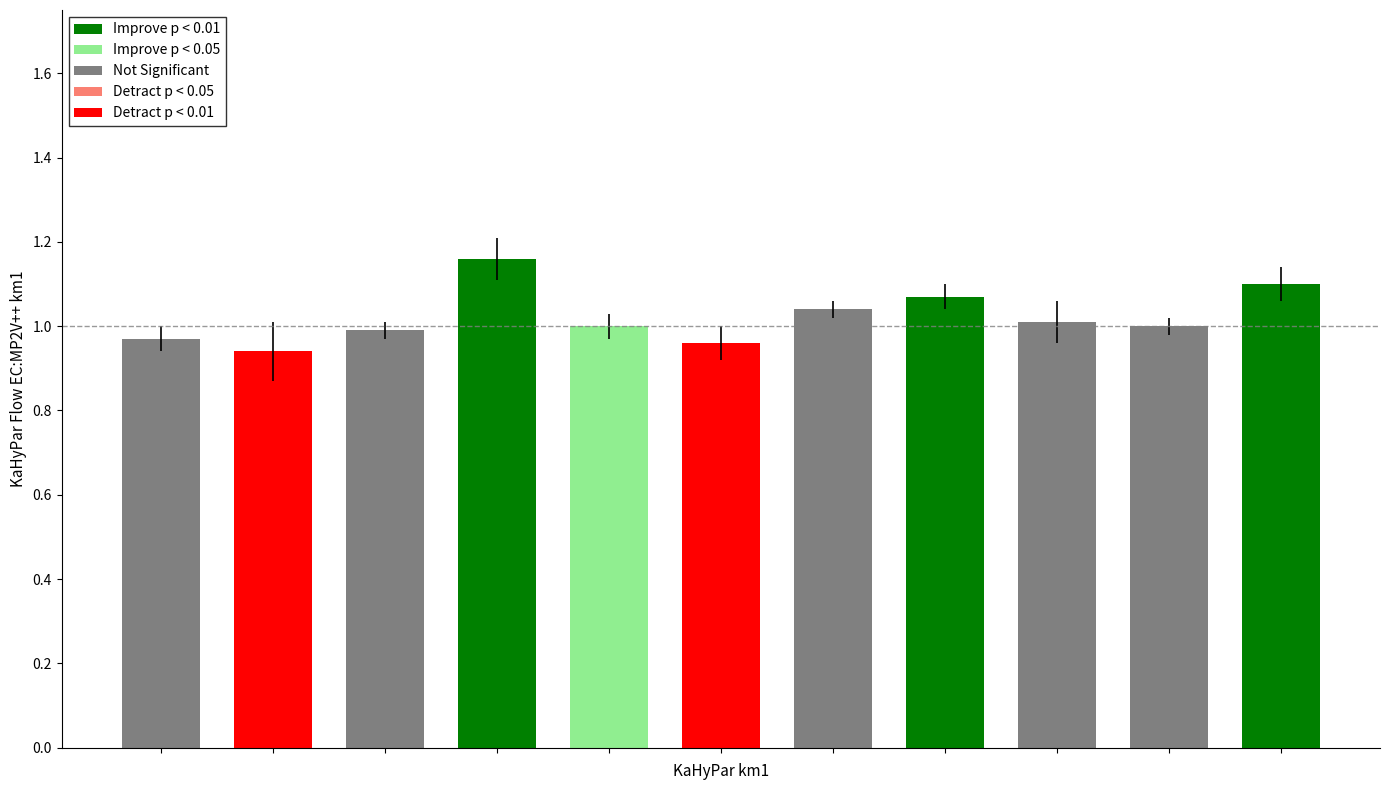

How many bars are there in total?

11